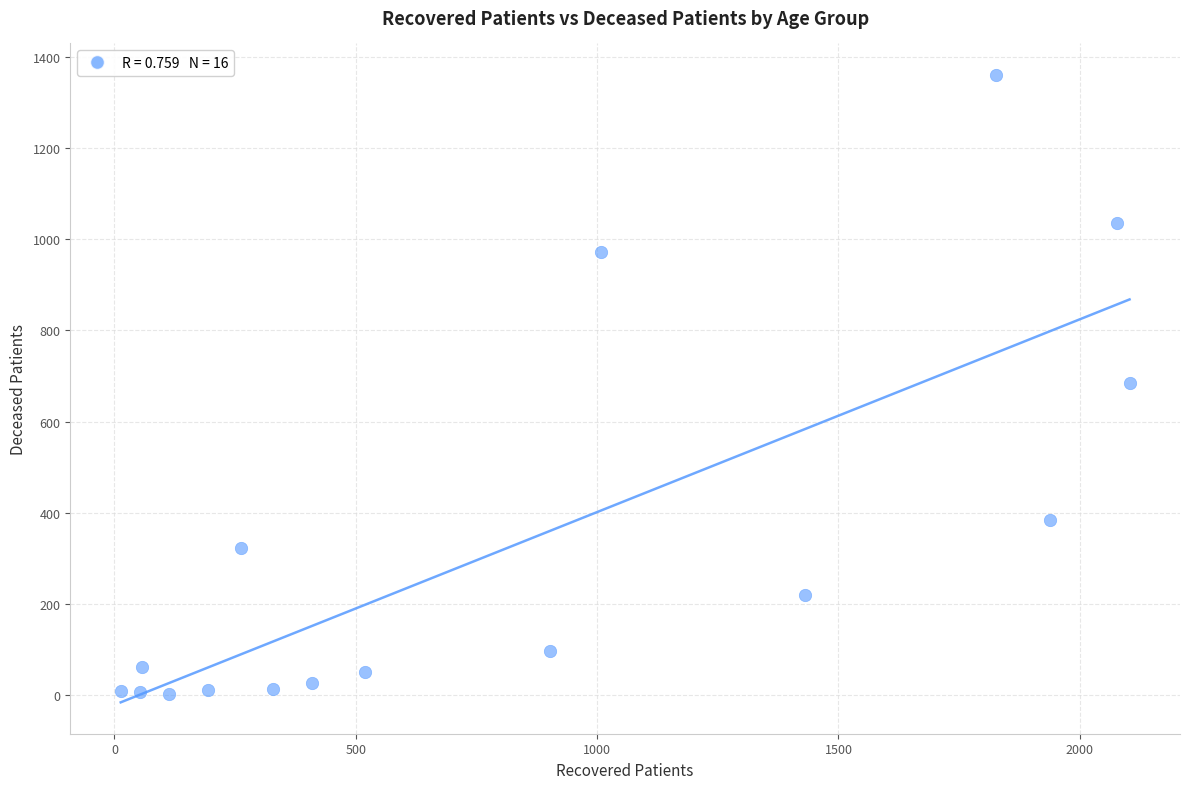

What is the range of X values (max minus min)?

2090